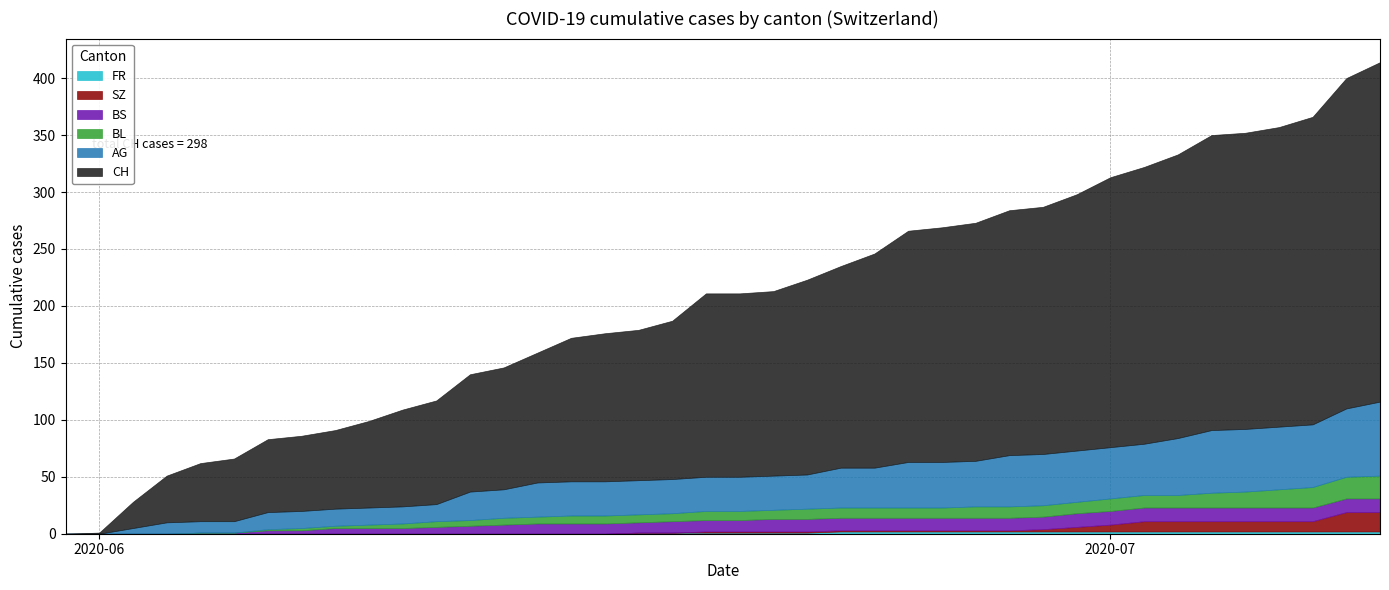

What is the value of the FR point at the 33rd from the left?

2